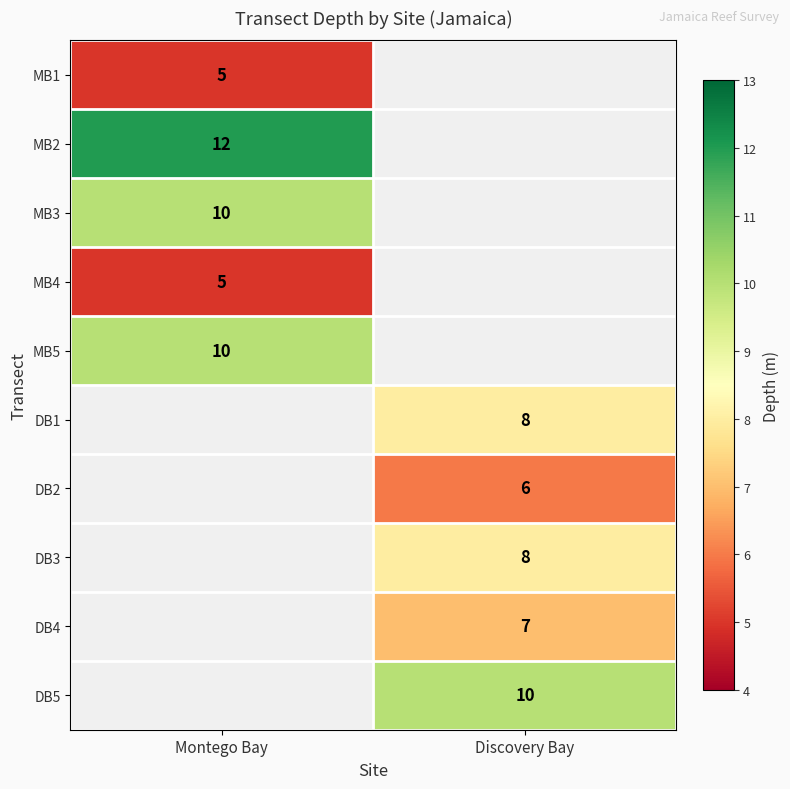

Is it true that DB2 equals 10 at Discovery Bay?

False